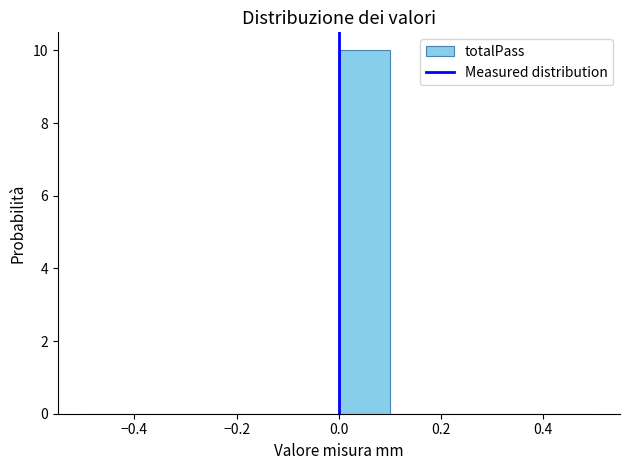

What is the height of the bar covering 0.0 to 0.1 on the x-axis? The values are not printed on the chart, so give them approximately, as read against the axis.

10